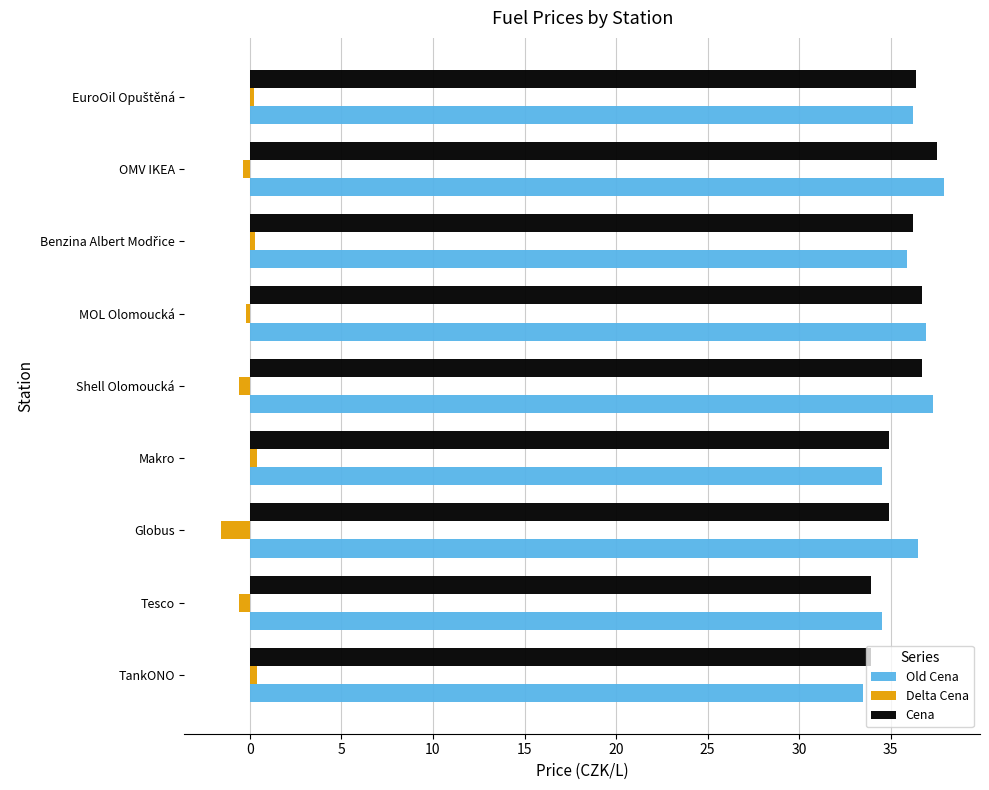

List the series in order of their peak value, lowest first.

Delta Cena, Cena, Old Cena